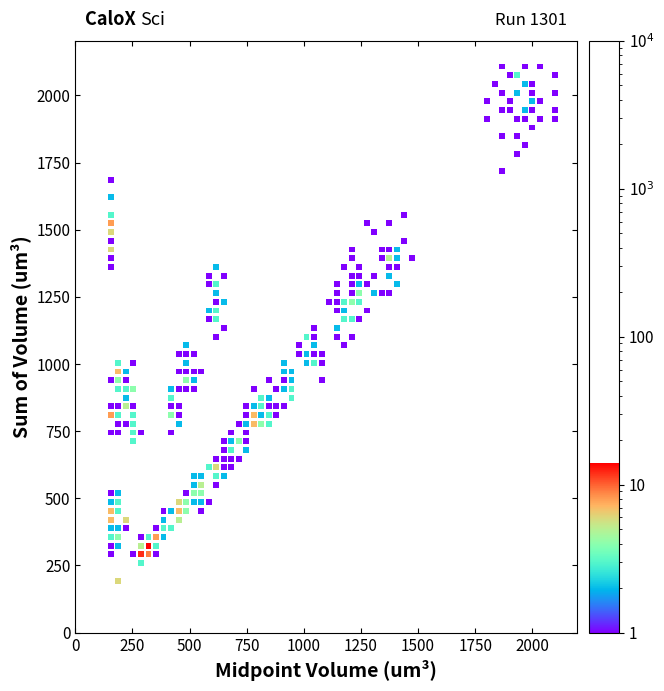

What is the range of Y values (max minus min)?

1914.1